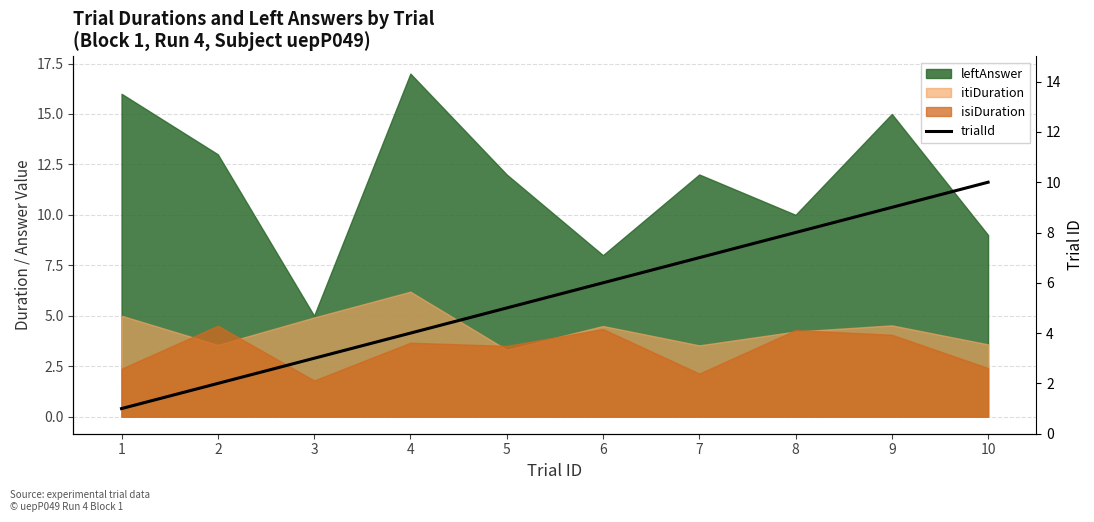

List the labels in order of value, smallest first.

1, 2, 3, 4, 5, 6, 7, 8, 9, 10